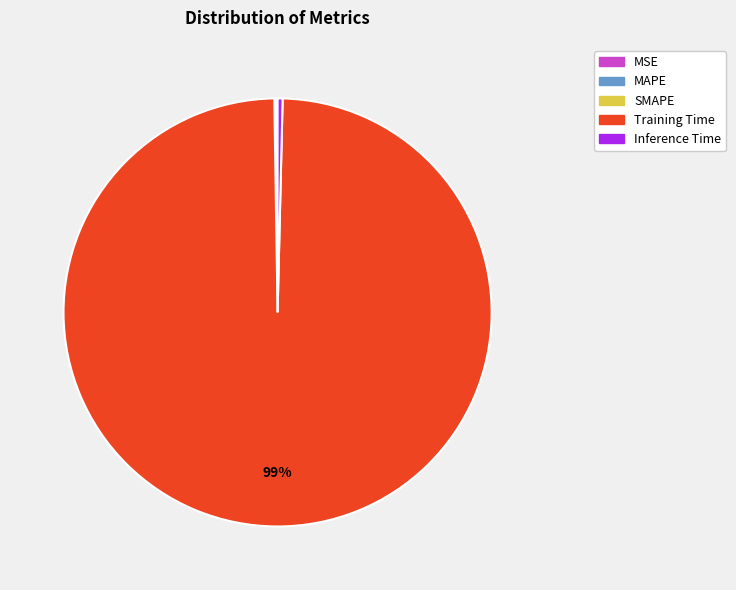

What is the majority slice?

Training Time